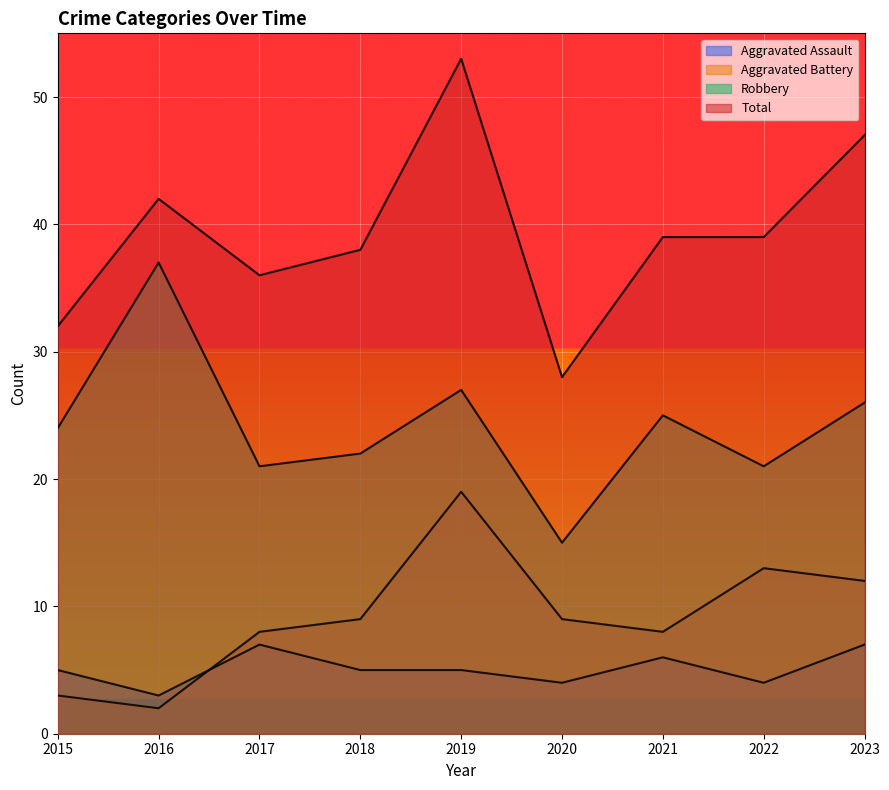

Rank the series at 2017 from highest to lowest value.

Total, Robbery, Aggravated Battery, Aggravated Assault